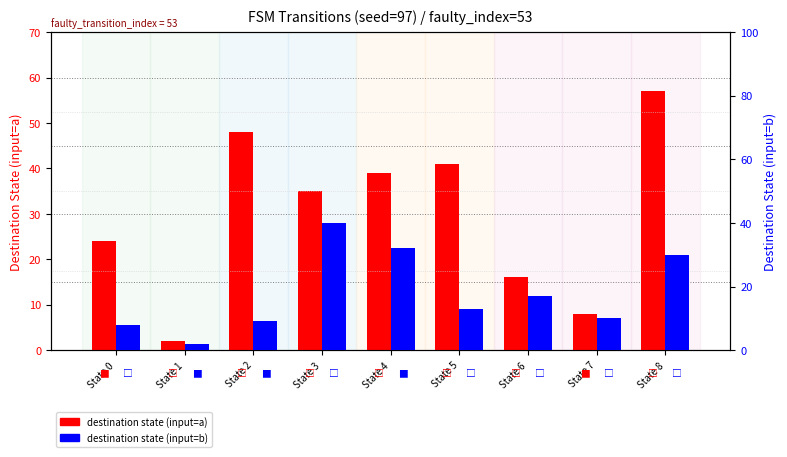

What is the value of the destination state (input=b) bar at the 2nd from the left?

2